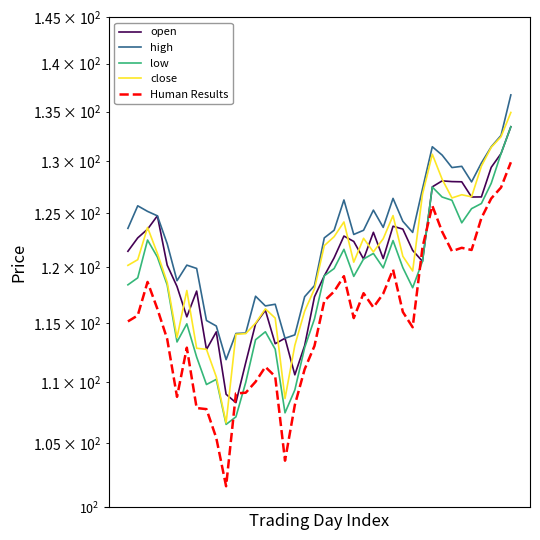

What is the value of the high point at the 33rd from the left?

130.6